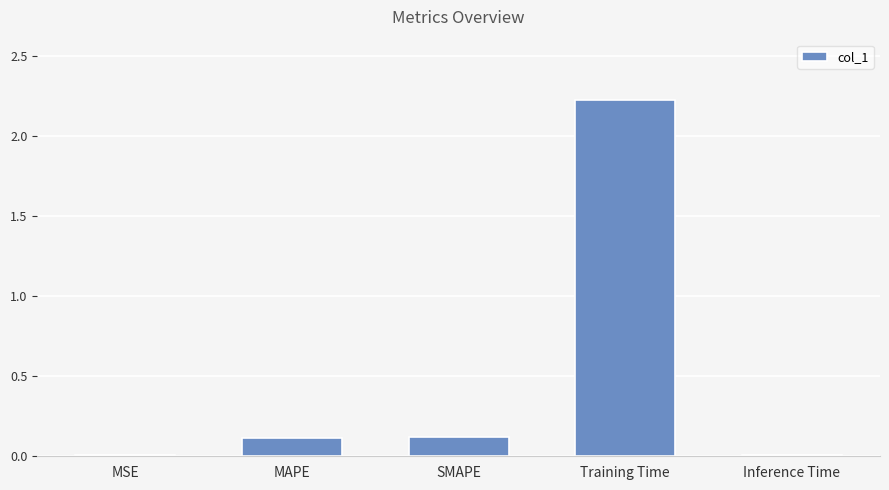

Is it true that the value at SMAPE is 0.1?

True